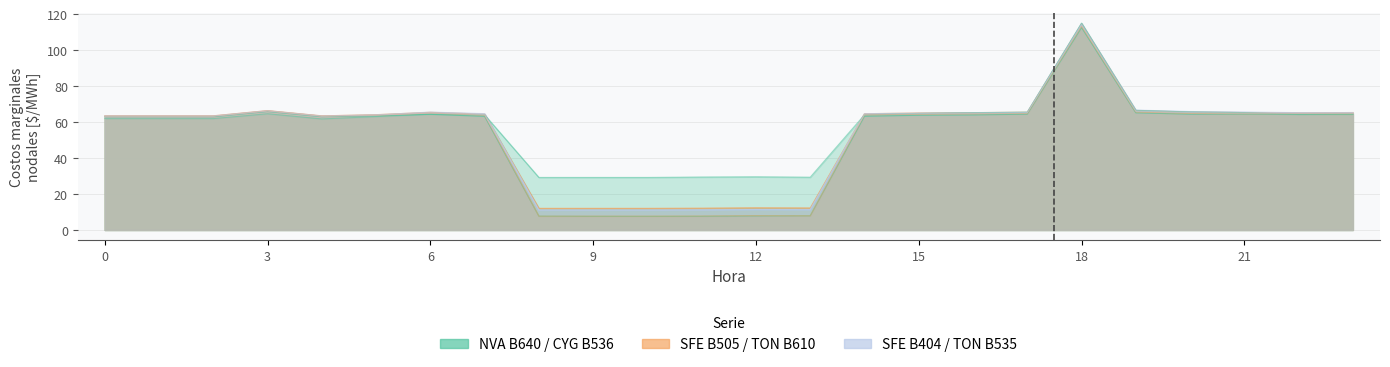

True or false: TON B535 and TON B610 cross at least once.

True